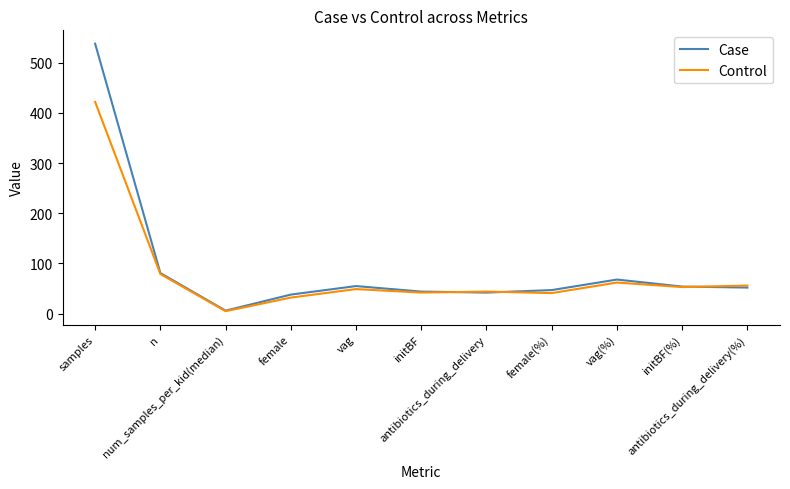

Reading left to right, list all the values displayed in this chart.

Case: 538	81	6	38	55	44	42	47	68	54	52
Control: 422	79	5	32	49	42	44	41	62	53	56